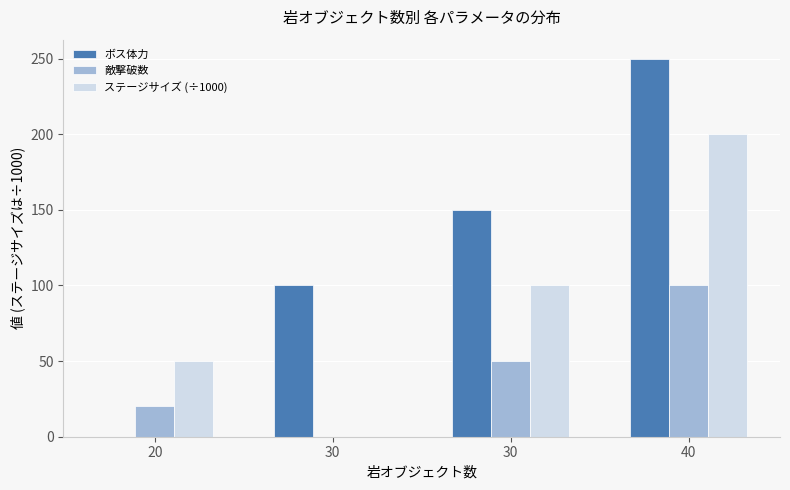

Rank the series at 30 from lowest to highest value.

敵撃破数, ステージサイズ (÷1000), ボス体力